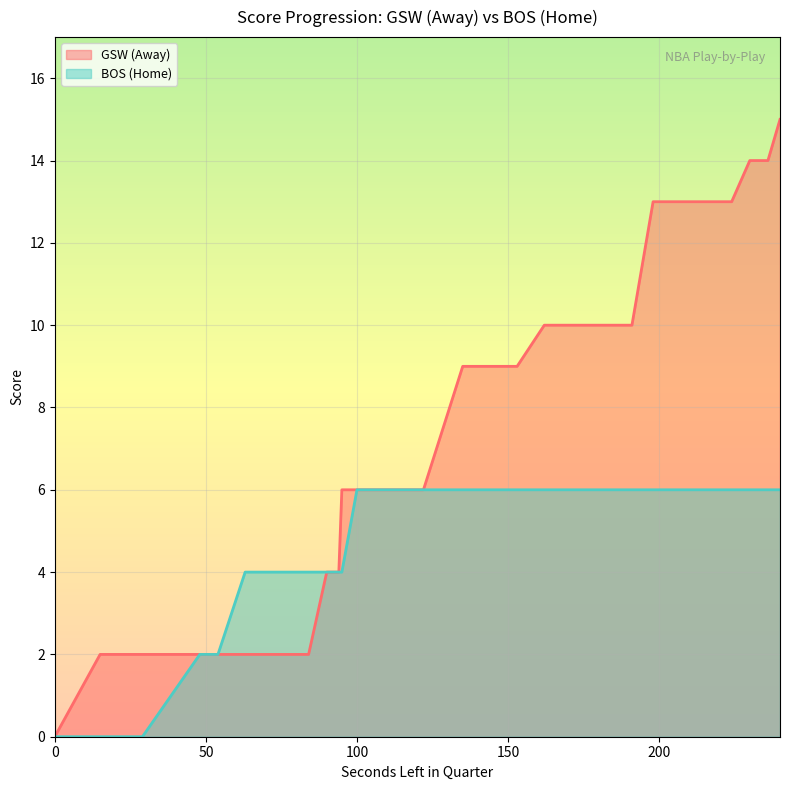

Count the number of categories in the chart.

28